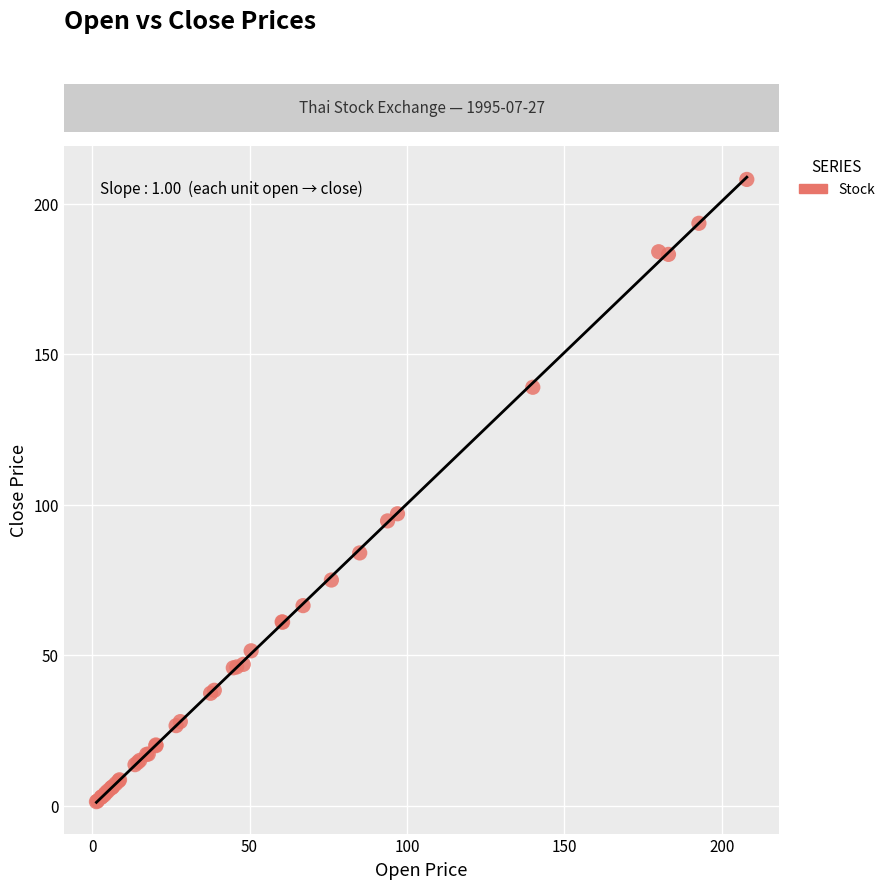

What Y value in the scatter plot is closest to 104?

97.0